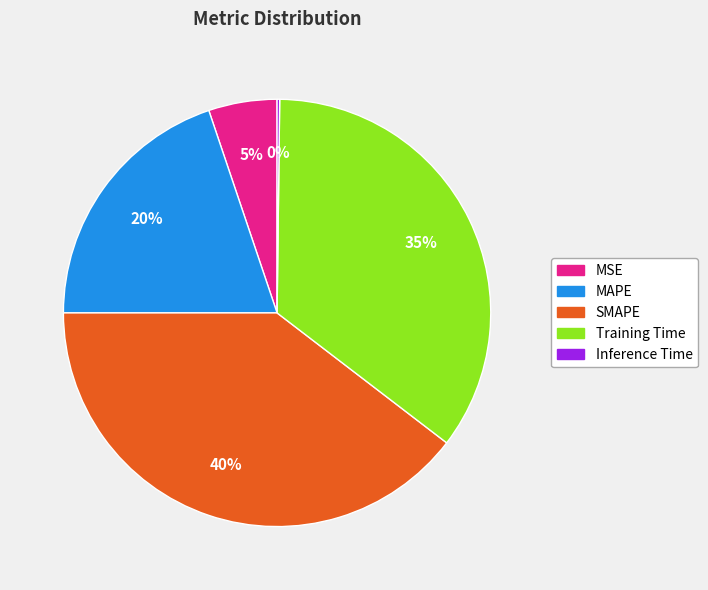

Combined, do SMAPE and MAPE account for over 50%?

Yes